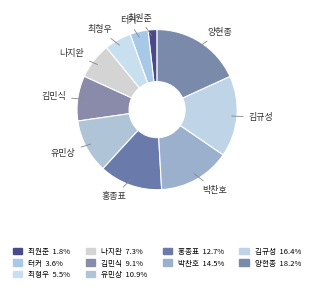

Which category has the biggest portion of the pie?

양현종